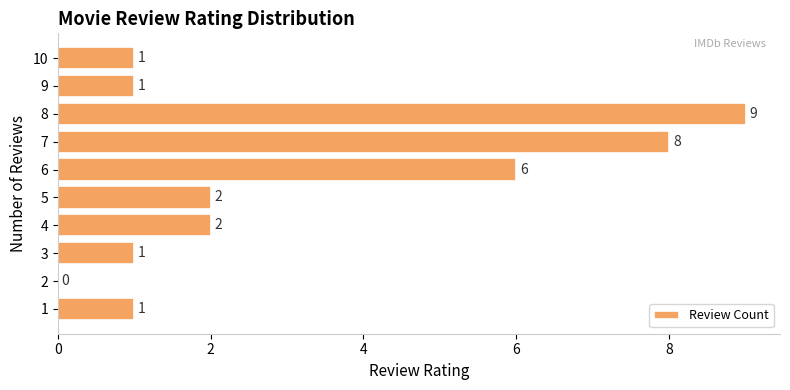

What is the change in value from 2 to 8?

+9